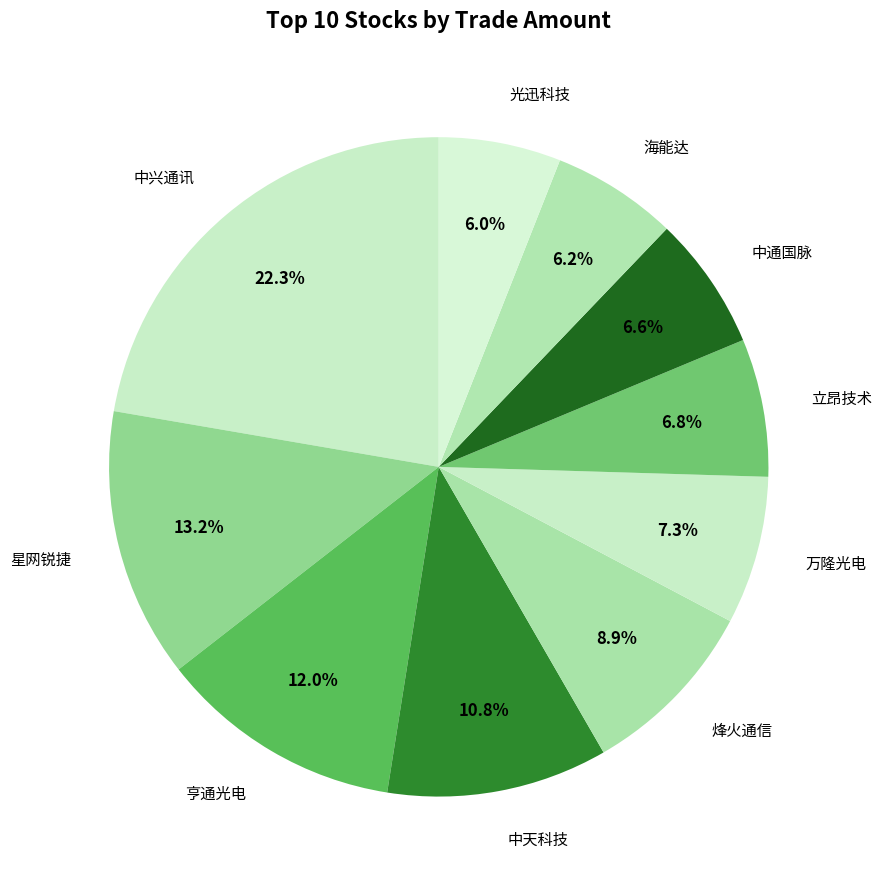

Which category has the biggest portion of the pie?

中兴通讯